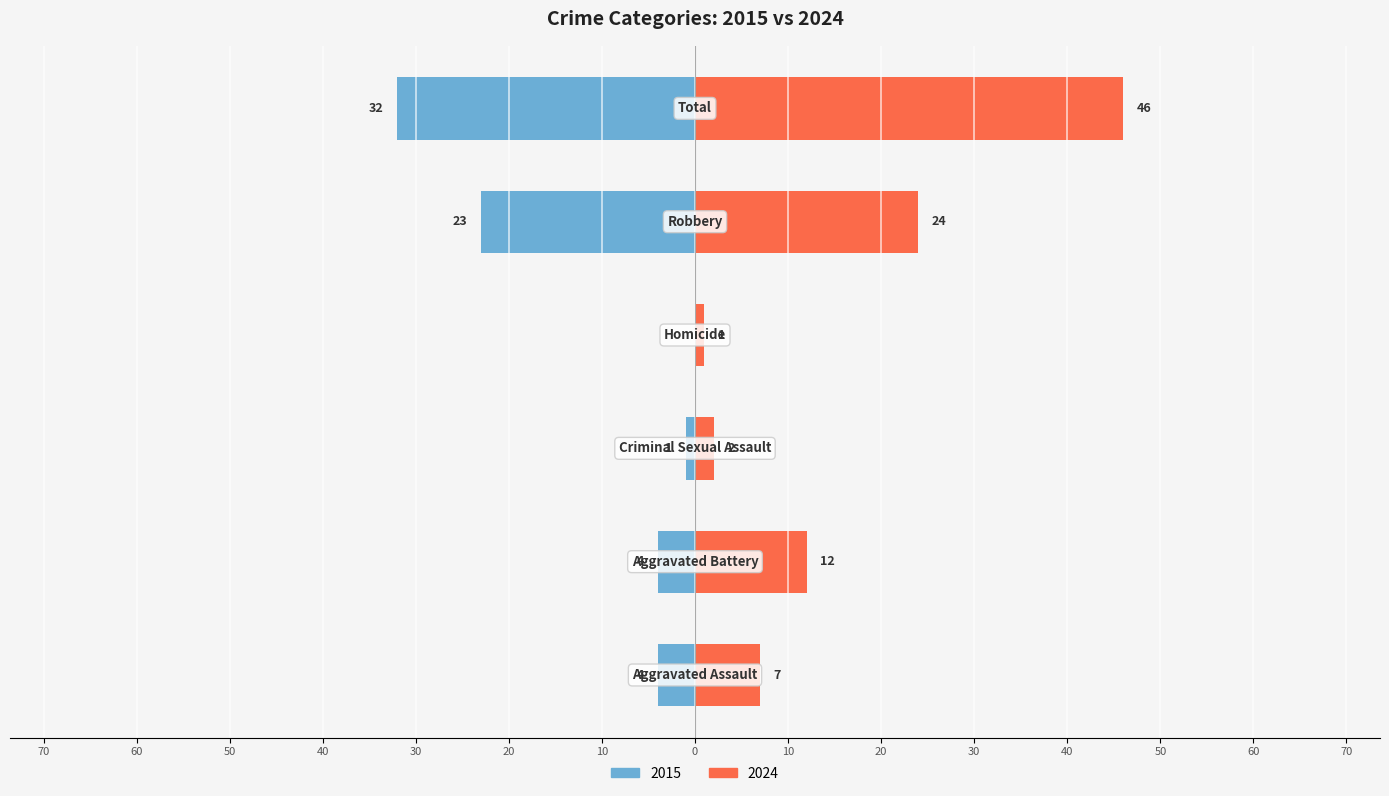

The 2015 series shows -23 at Robbery. True or false?

True